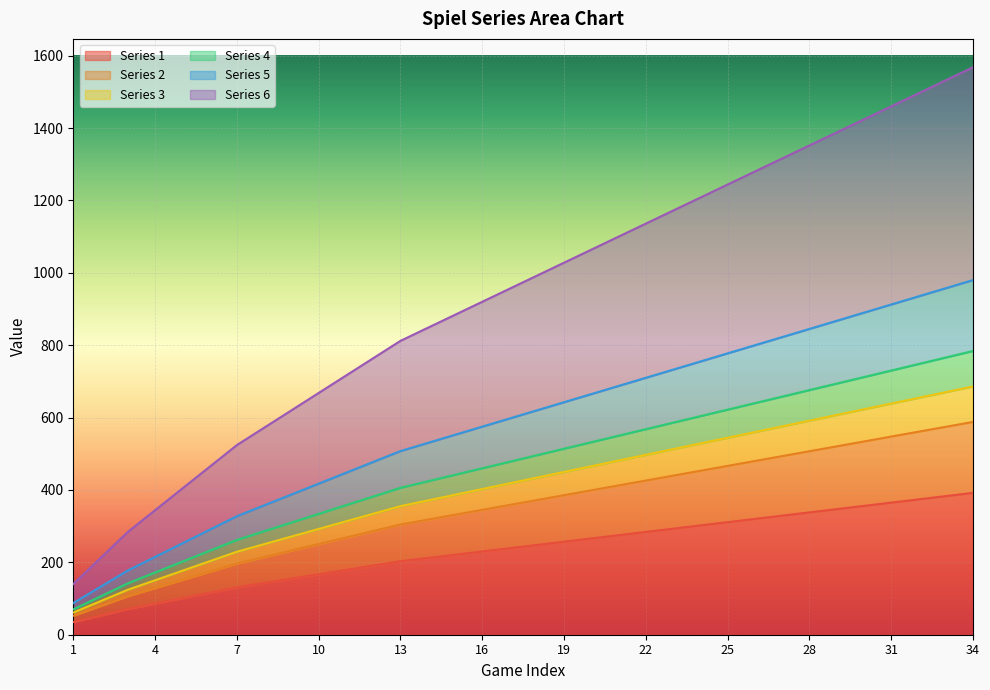

True or false: 4 and 3 cross at least once.

False